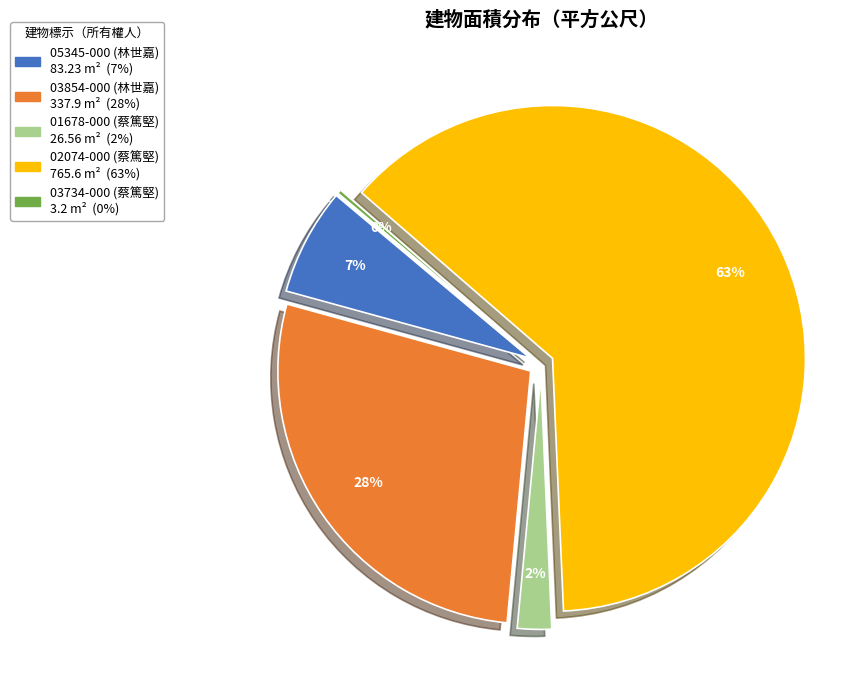

Is there a majority slice in this chart?

Yes